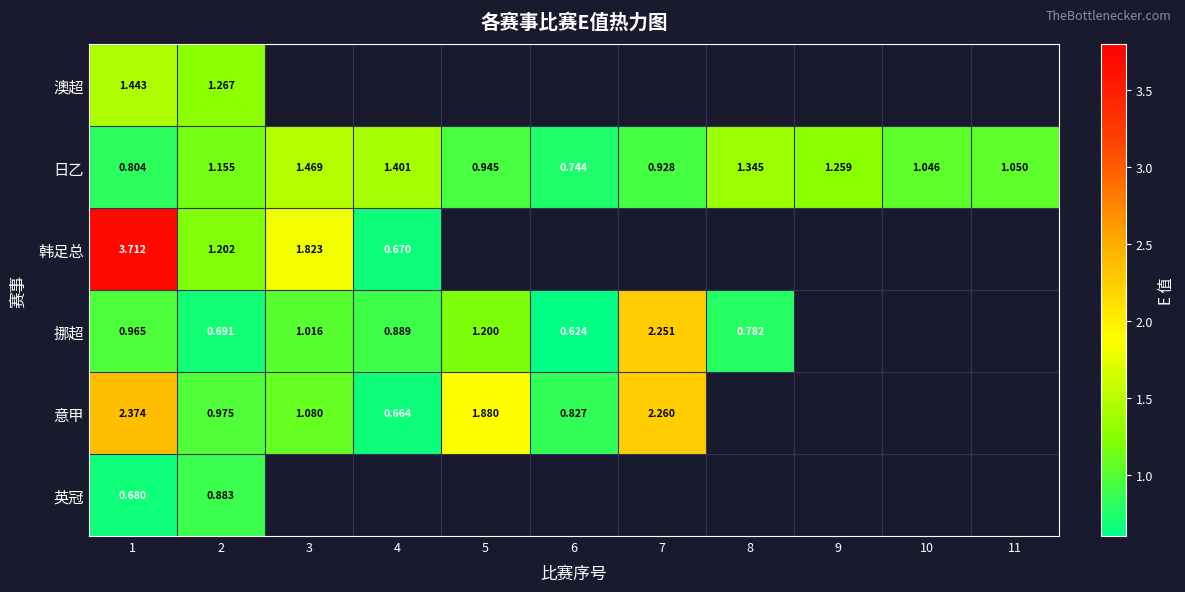

At how many categories does at least one series exceed 3?

1